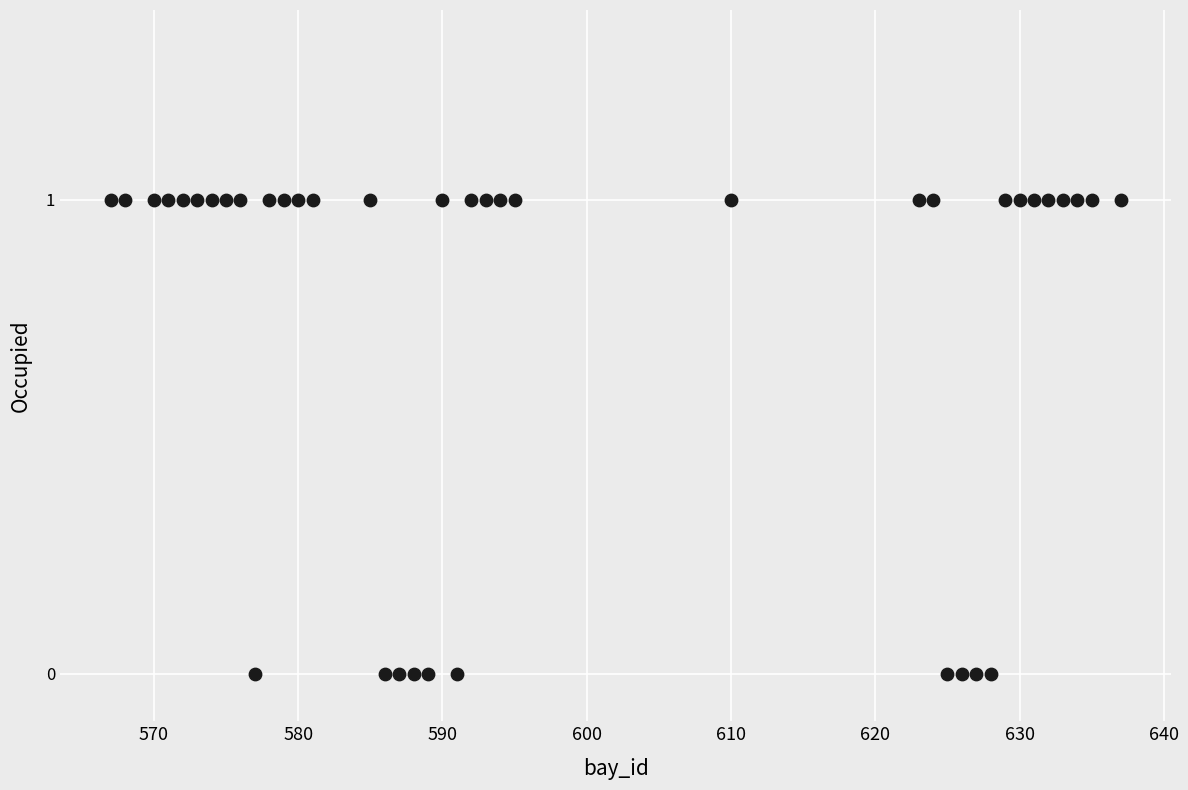

What is the range of X values (max minus min)?

70